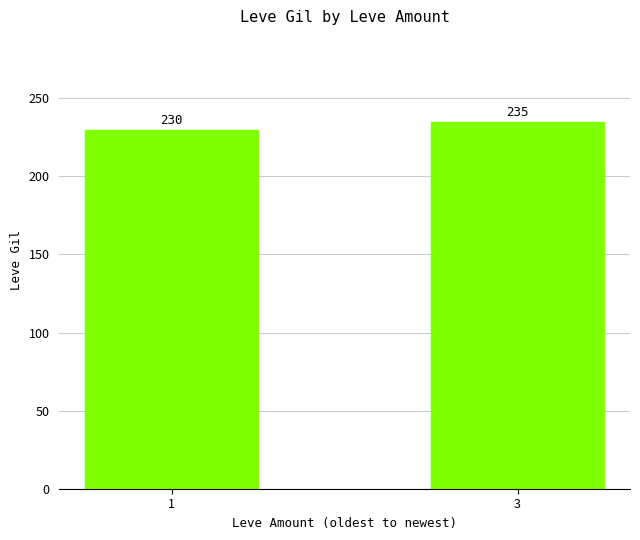

What is the difference between the maximum and minimum values?

4.9